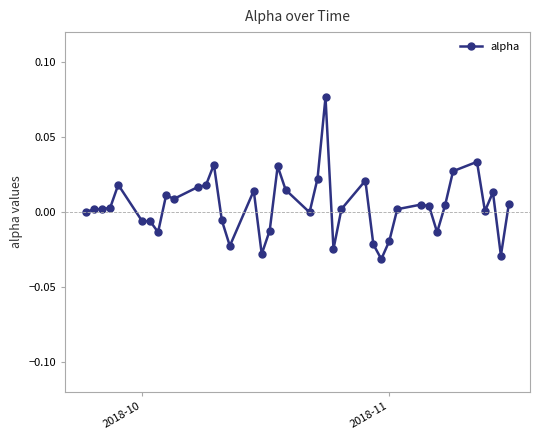

Is this an area chart (filled region under the line)?

No